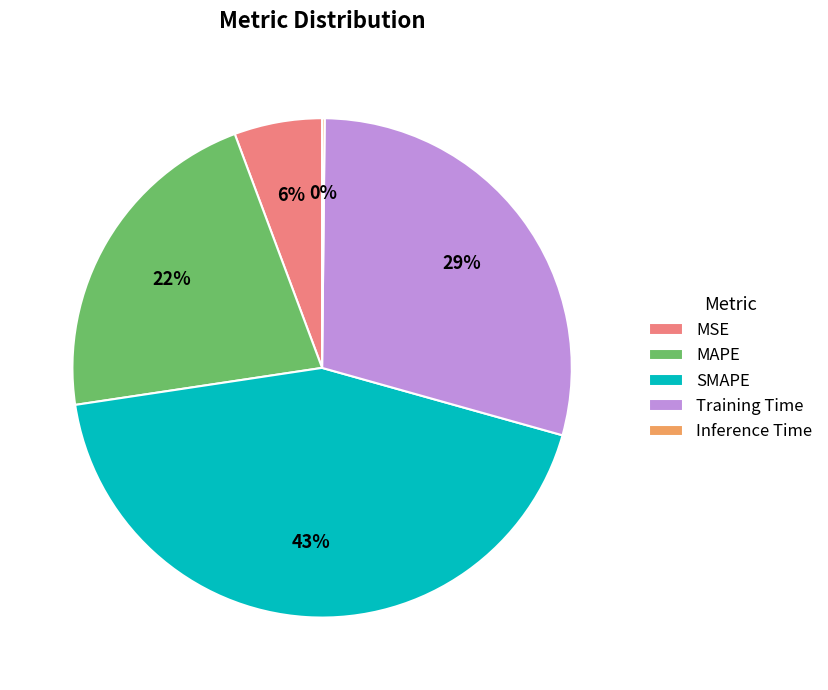

True or false: SMAPE accounts for 43% of the total.

True